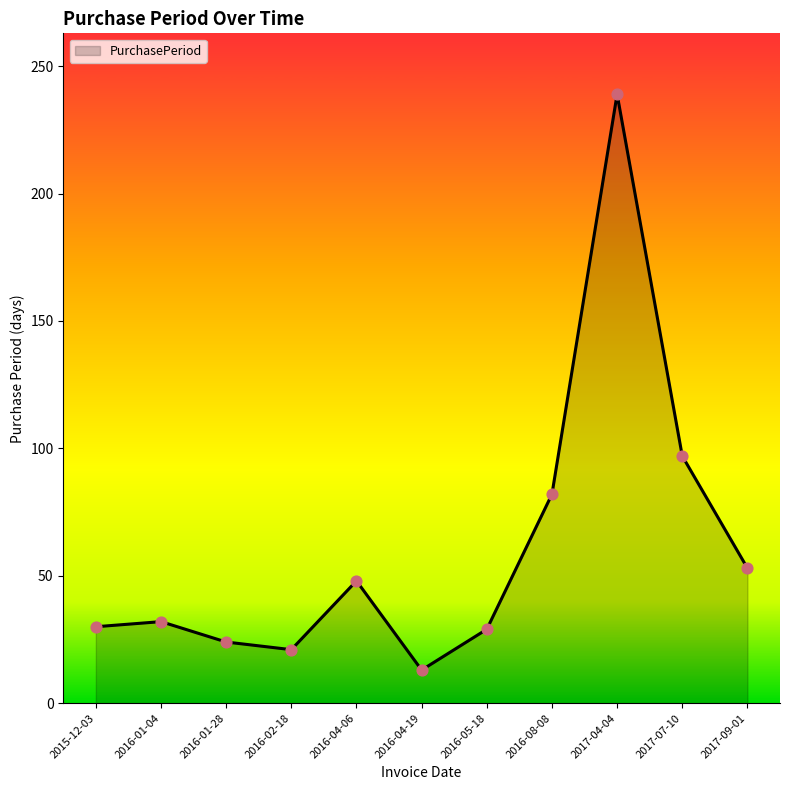

Approximately how many times larger is the value at 2016-02-18 compared to 2016-01-28?

0.9